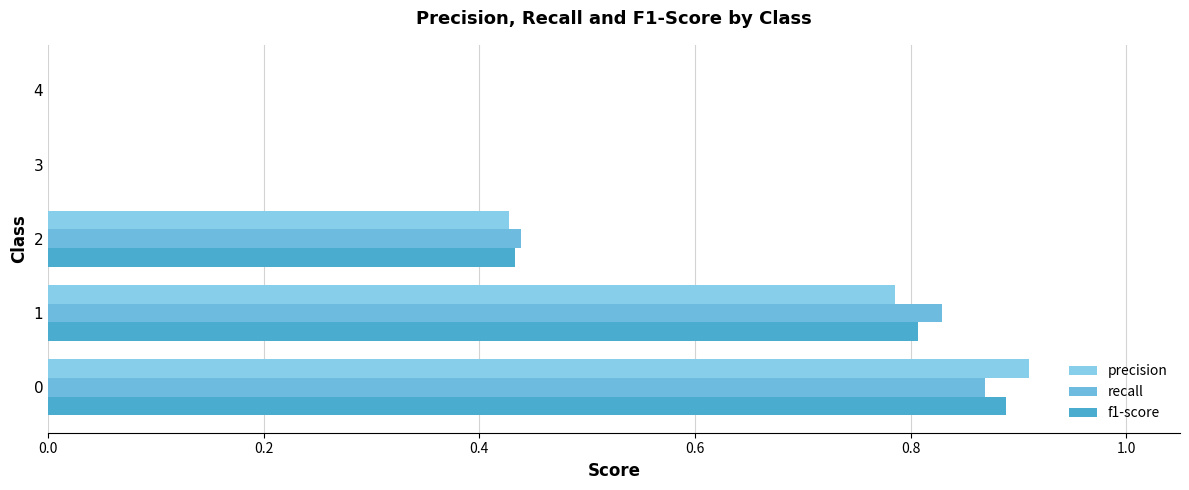

Count the number of categories in the chart.

5